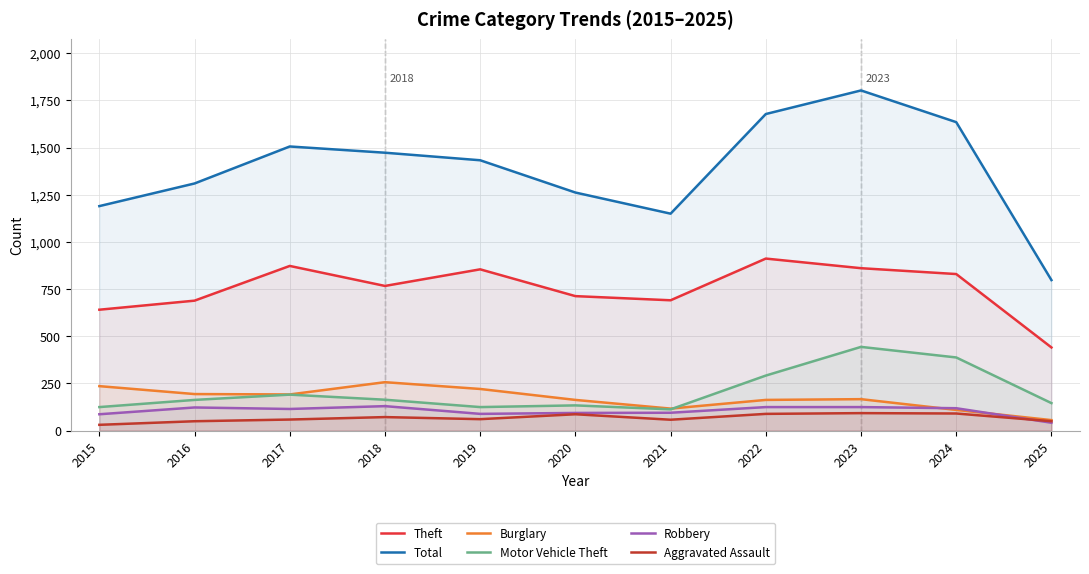

Which label corresponds to the smallest value in the chart?

2015